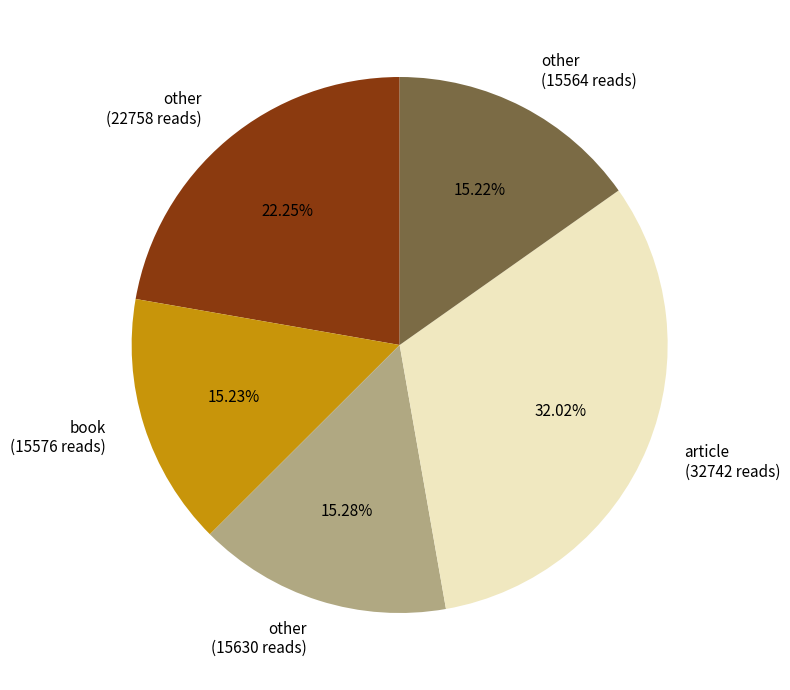

Combined, do other (22758 reads) and article (32742 reads) account for over 50%?

Yes